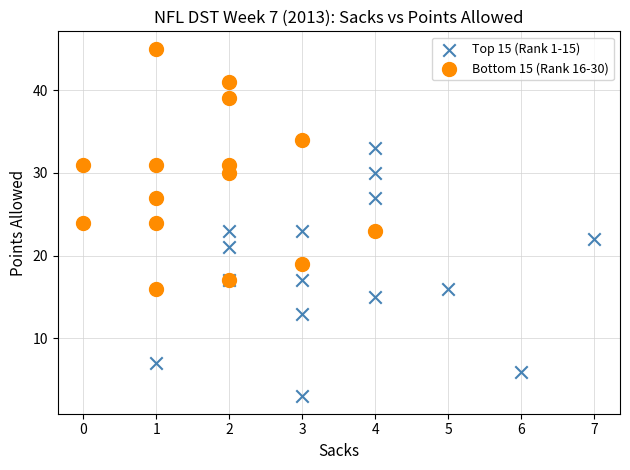

What are all the series names shown in the legend?

Top 15 (Rank 1-15), Bottom 15 (Rank 16-30)